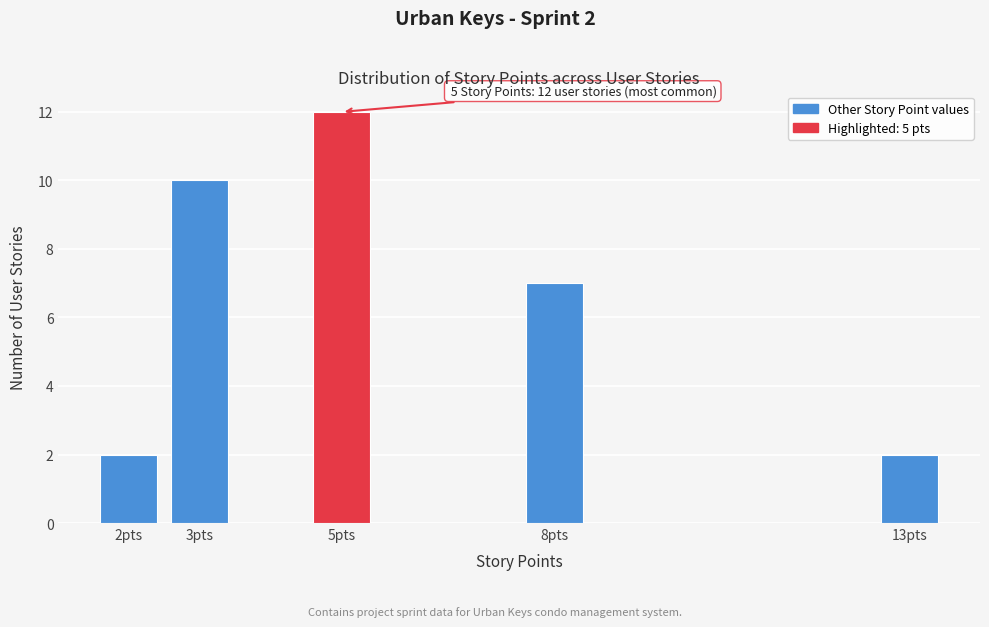

Reading left to right, transcribe all the data shown in this chart.

2	10	12	7	2